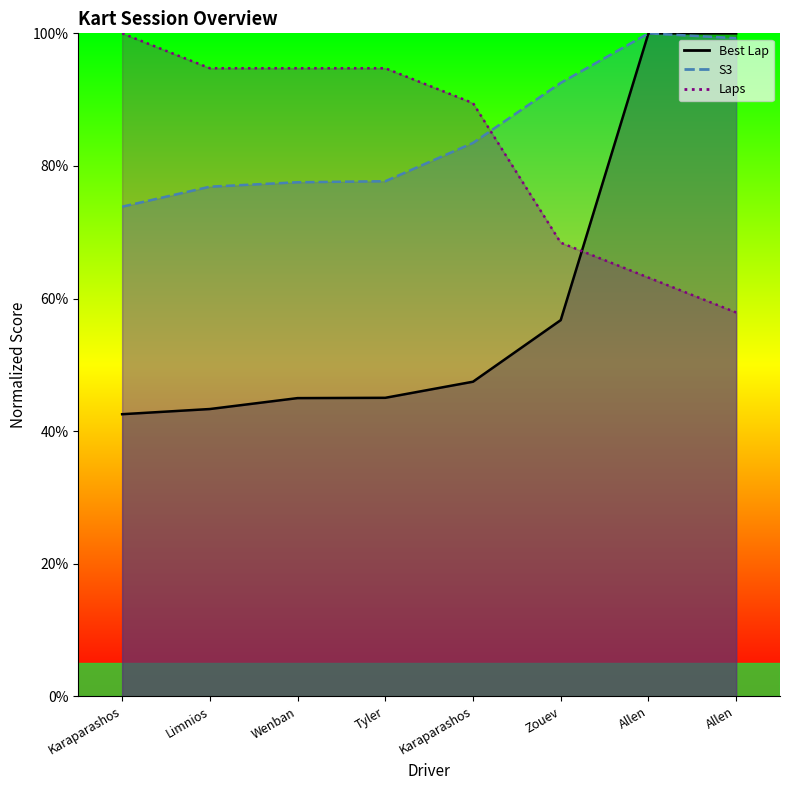

Reading right to left, what are all the values shown in this chart?

Best Lap: 100.0	100.0	56.7	47.4	45.0	45.0	43.3	42.5
S3: 99.3	100.0	92.5	83.5	77.7	77.5	76.9	73.9
Laps: 57.9	63.2	68.4	89.5	94.7	94.7	94.7	100.0